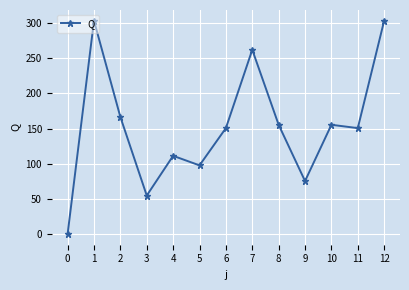

What is the ratio of the value at 2 to the value at 11?

1.1